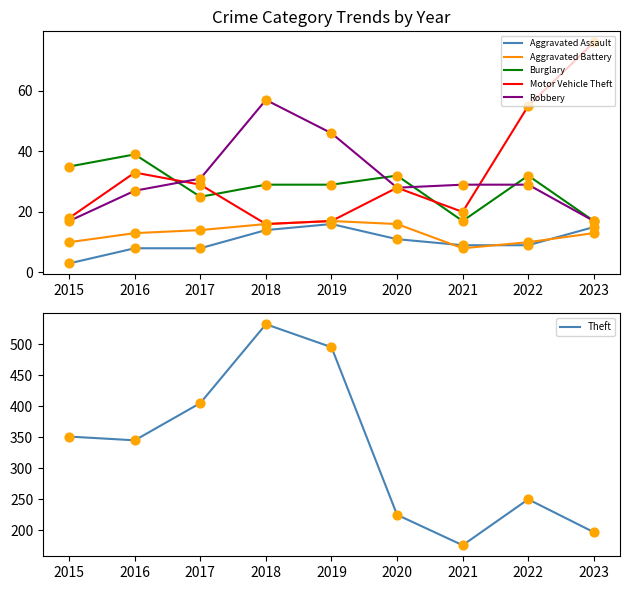

Which series contains the lowest Y value?

Aggravated Assault